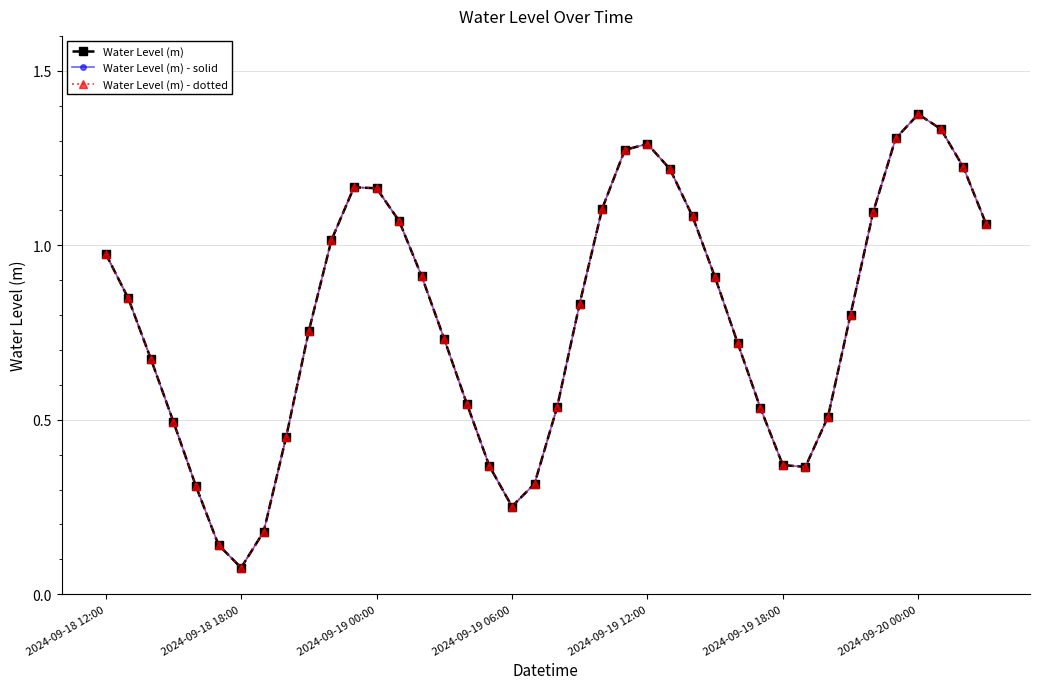

Which series has the largest total across all categories?

Water Level (m)